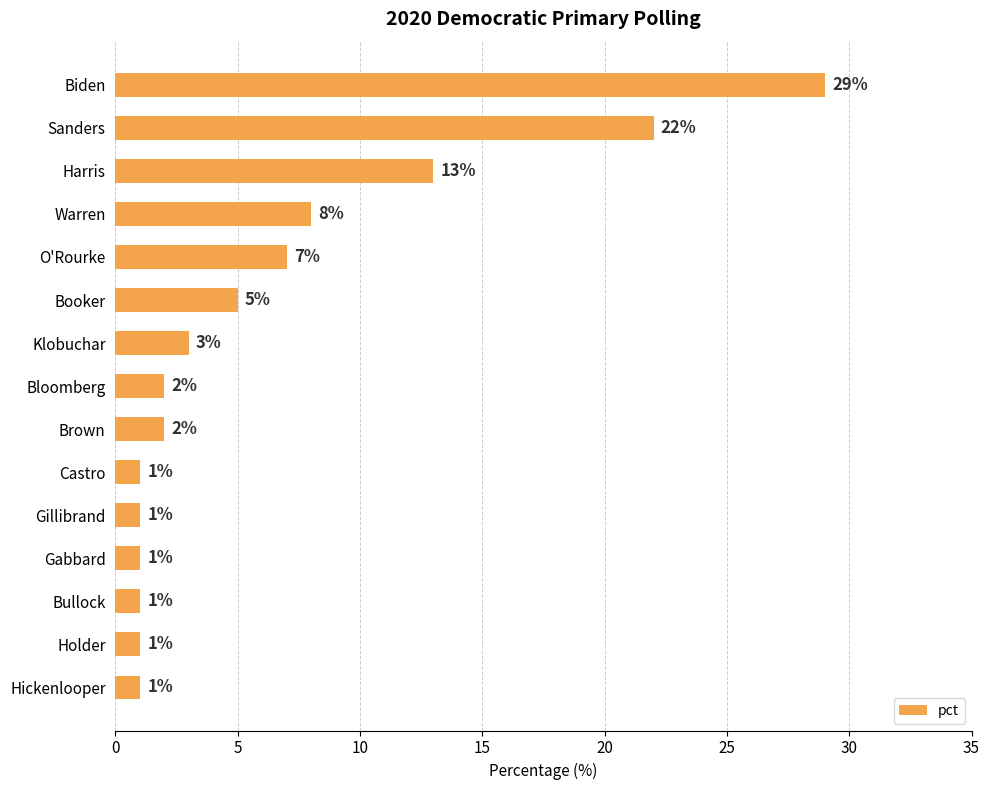

What is the change in value from Harris to Brown?

-11